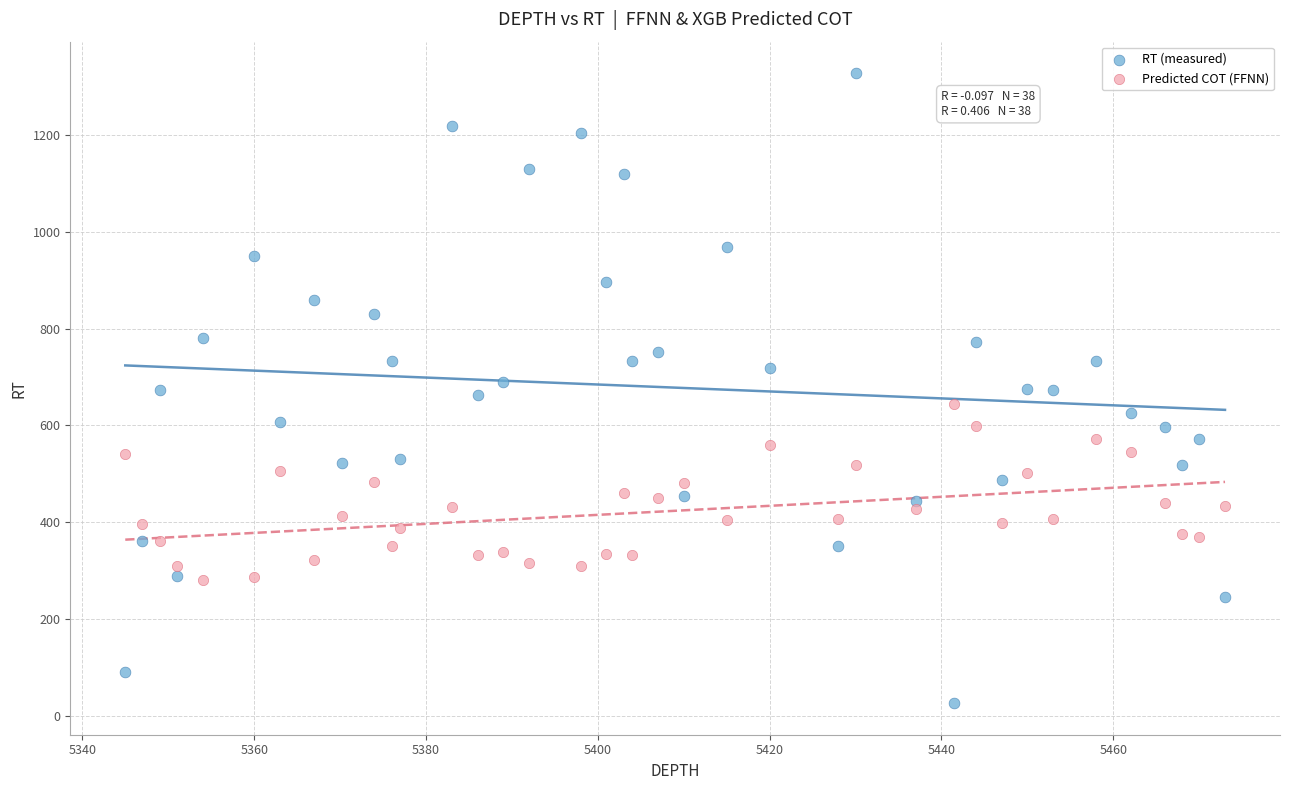

Which series has the largest Y range (max minus min)?

RT (measured)